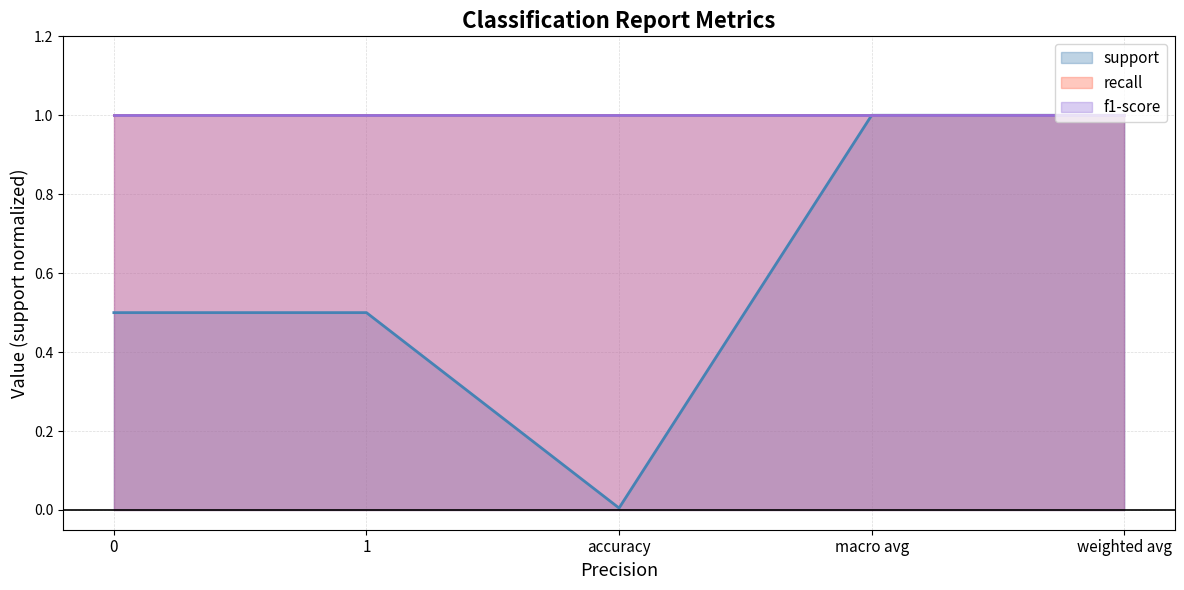

Between macro avg and weighted avg, which is larger?

macro avg